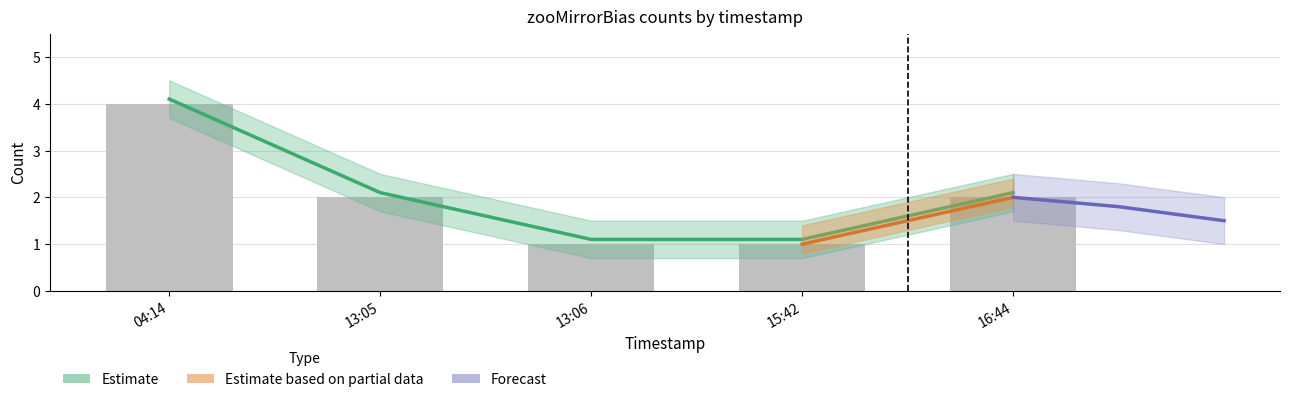

List the labels in order of value, largest first.

04:14, 13:05, 16:44, 13:06, 15:42